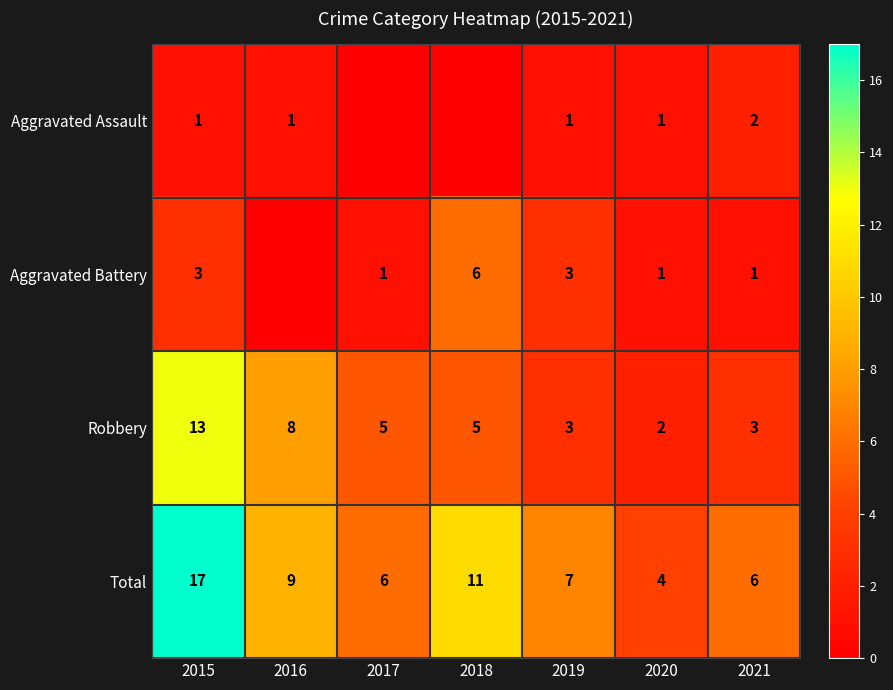

The Robbery series shows 8 at 2016. True or false?

True